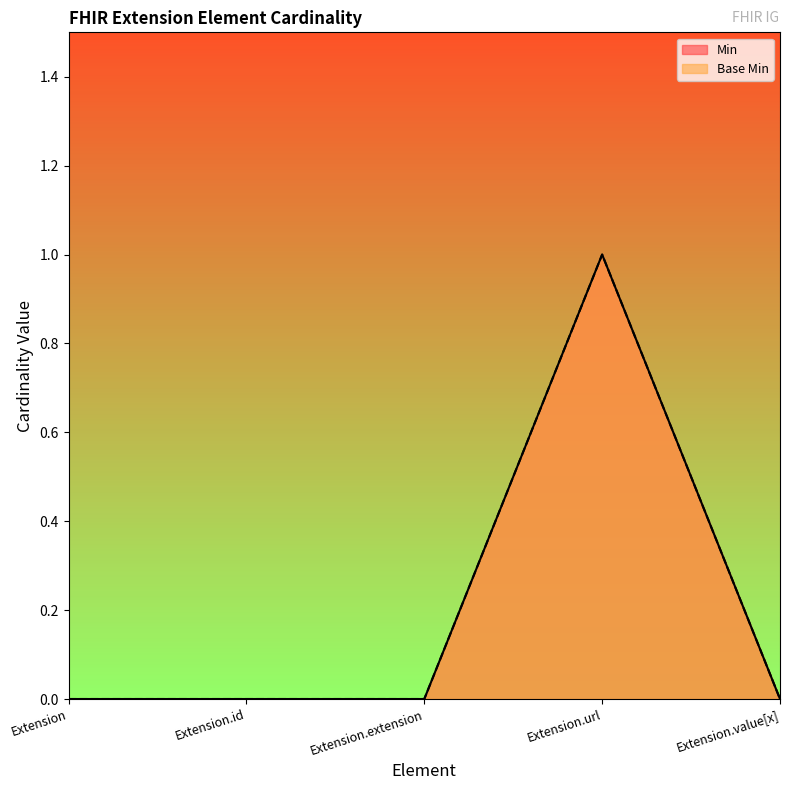

How many data points in Base Min are above 0?

1